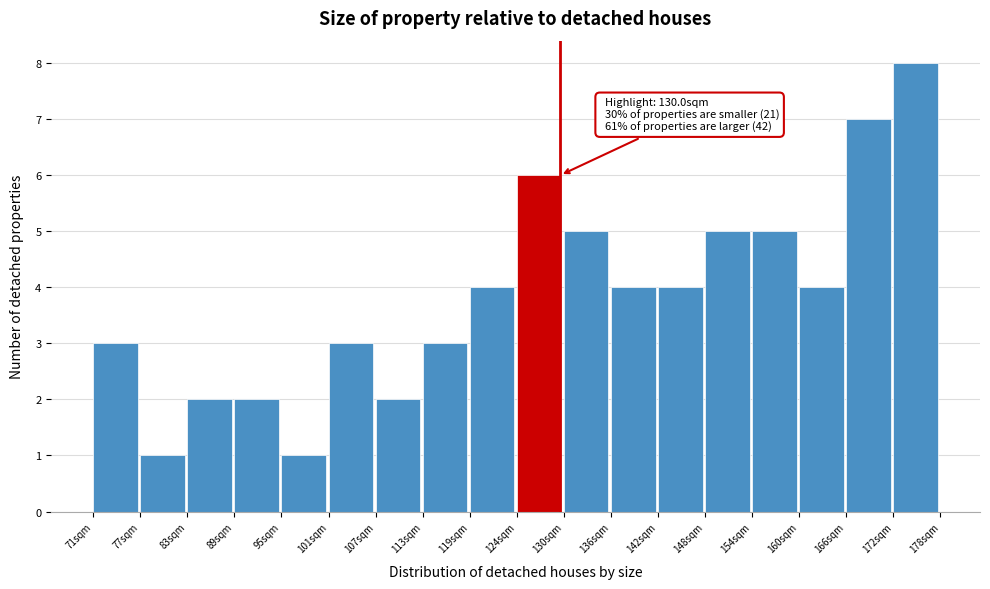

Over which range of the x-axis is the bar tallest?

172 to 178